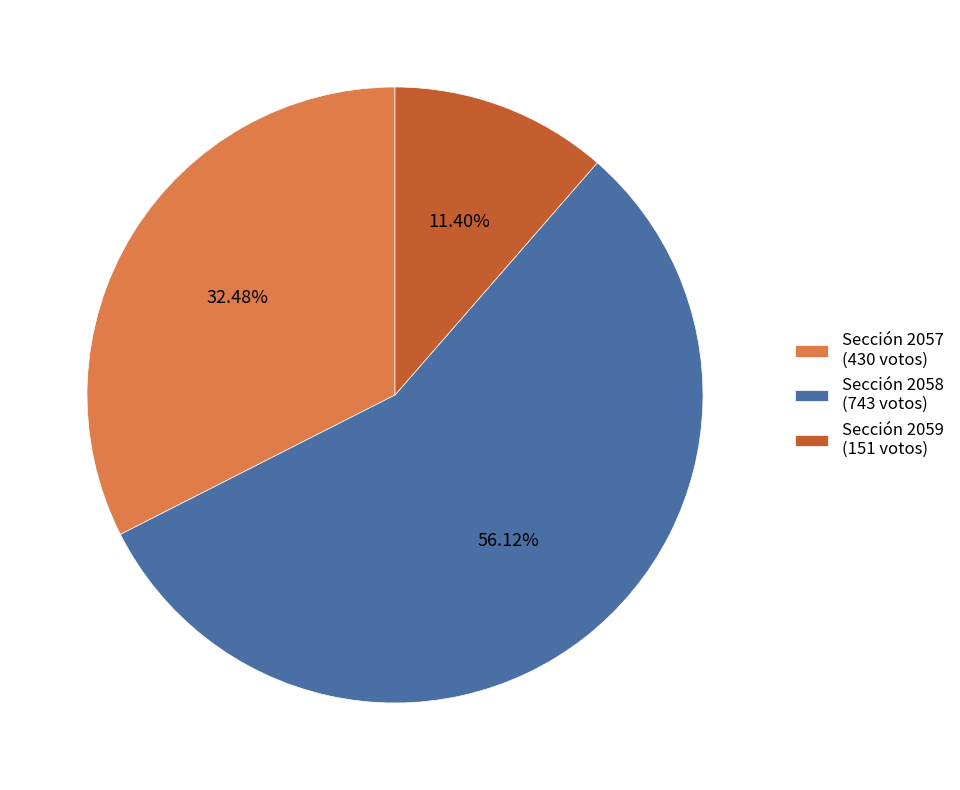

What is the majority slice?

Sección 2058 (743 votos)